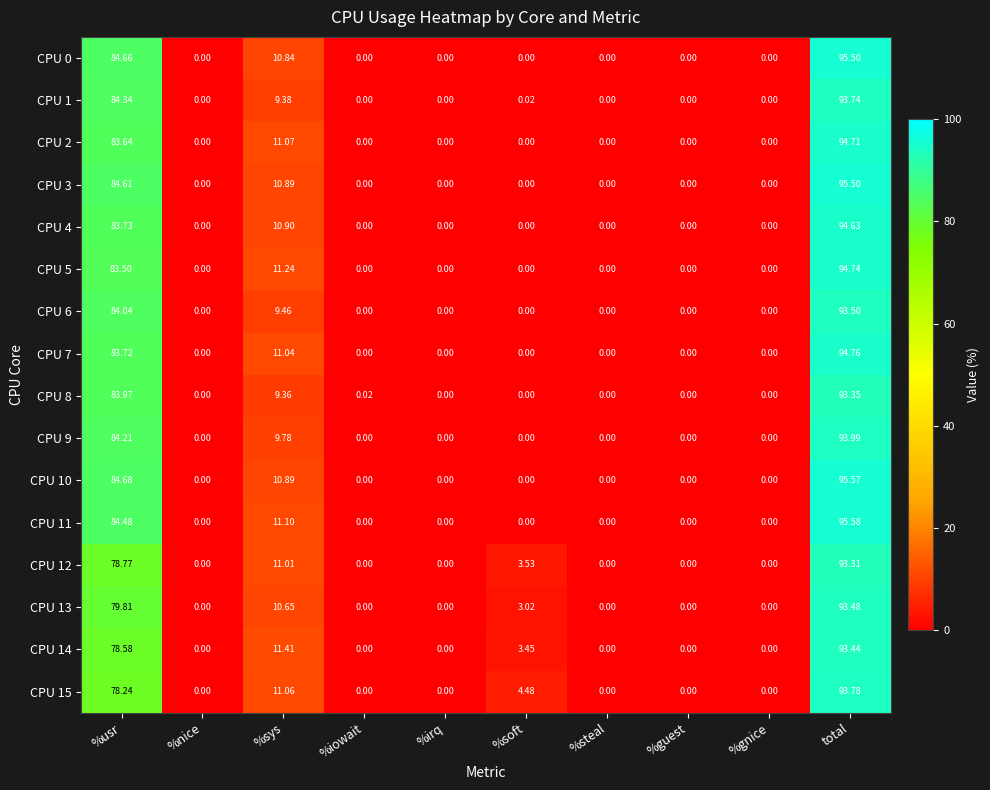

At which category does the chart reach its peak across all series?

total